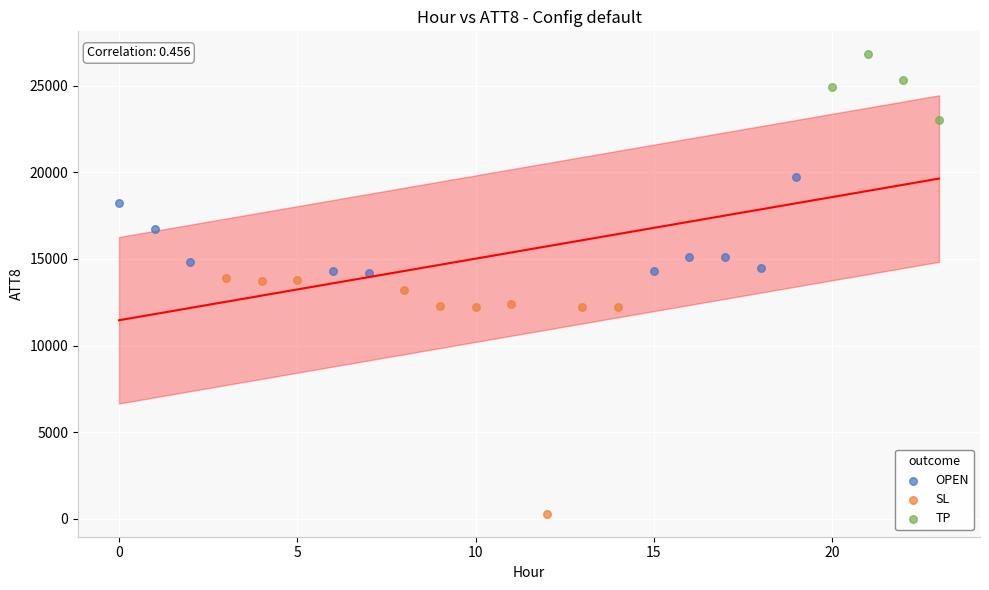

Which series reaches the minimum Y coordinate?

SL